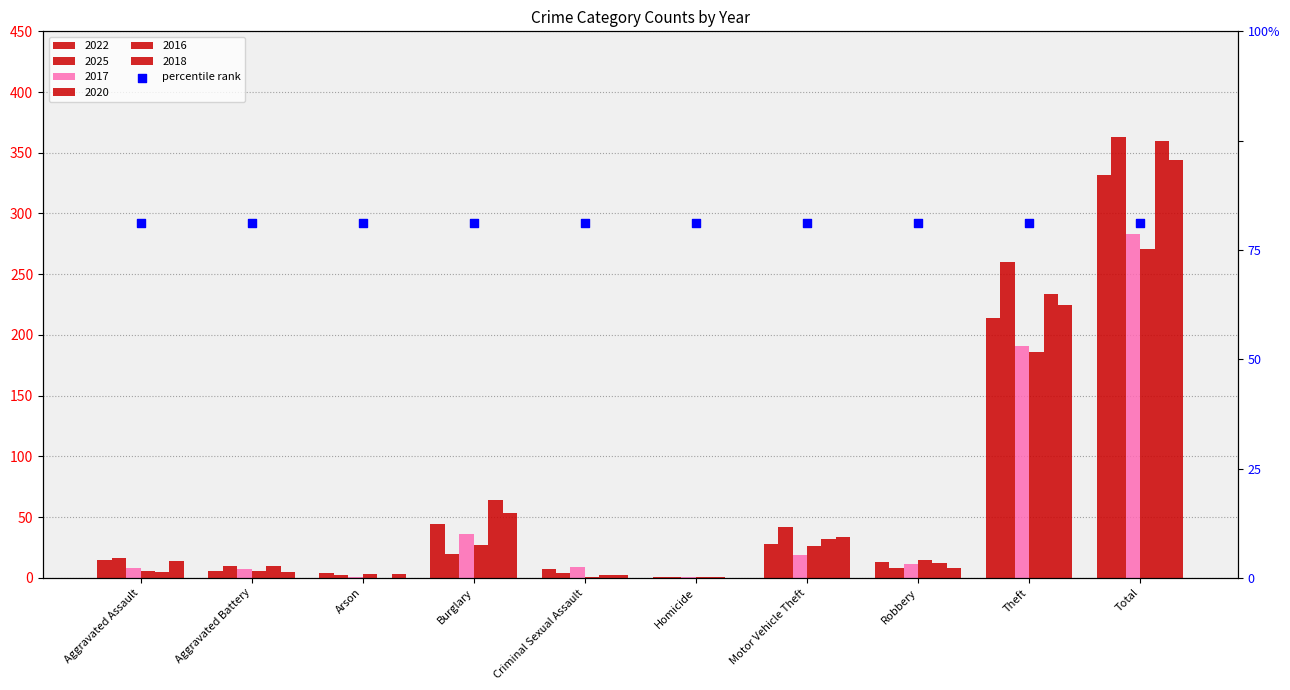

What are all the series names shown in the legend?

2022, 2025, 2017, 2020, 2016, 2018